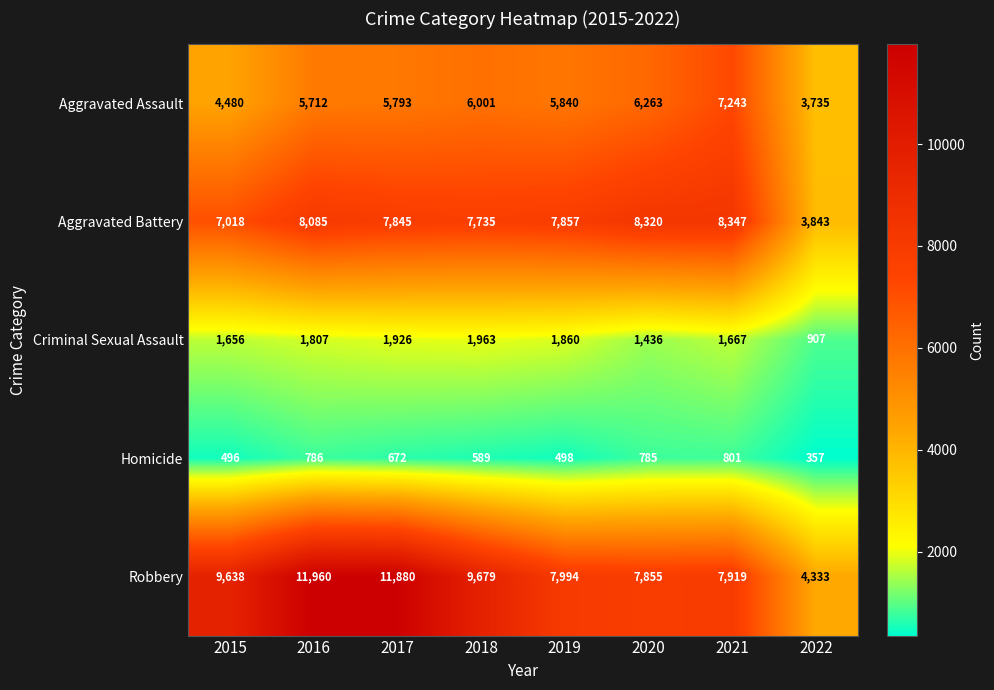

What is the sum of the Robbery values at 2015 and 2020?

17493